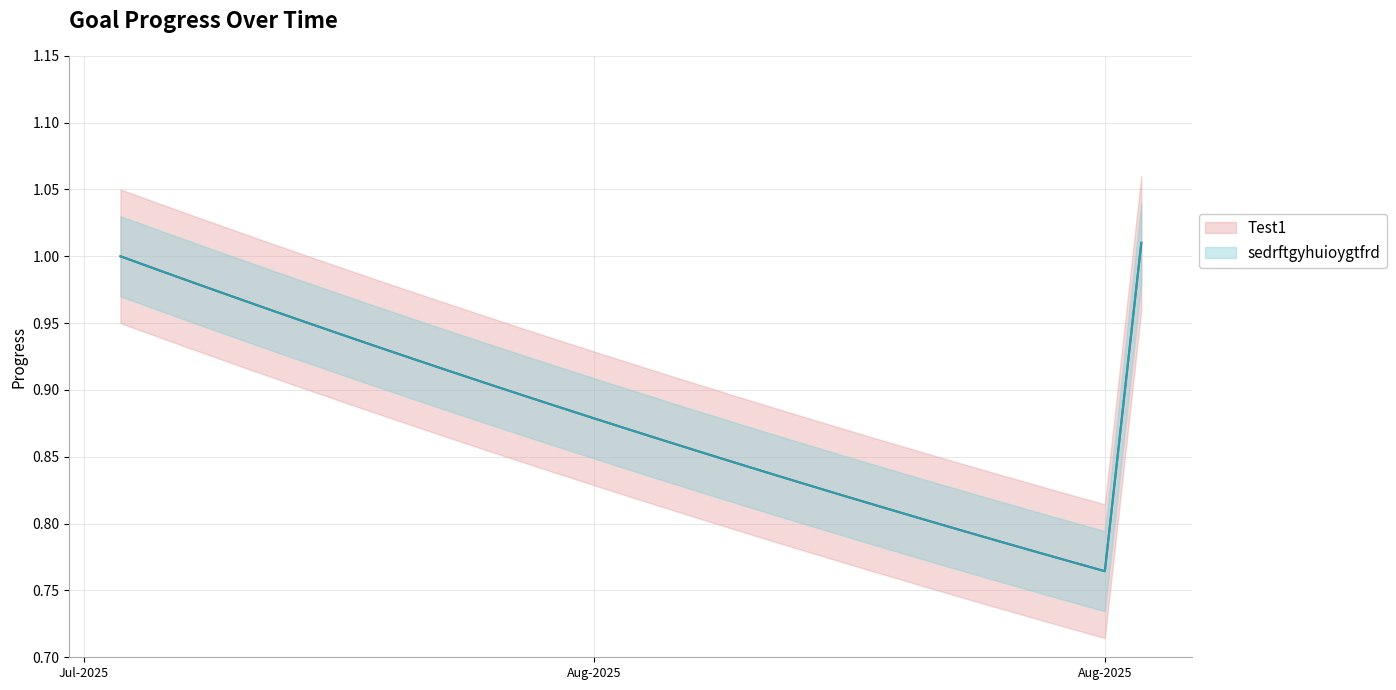

What is the total value across all series at 2025-07-28?

1.9